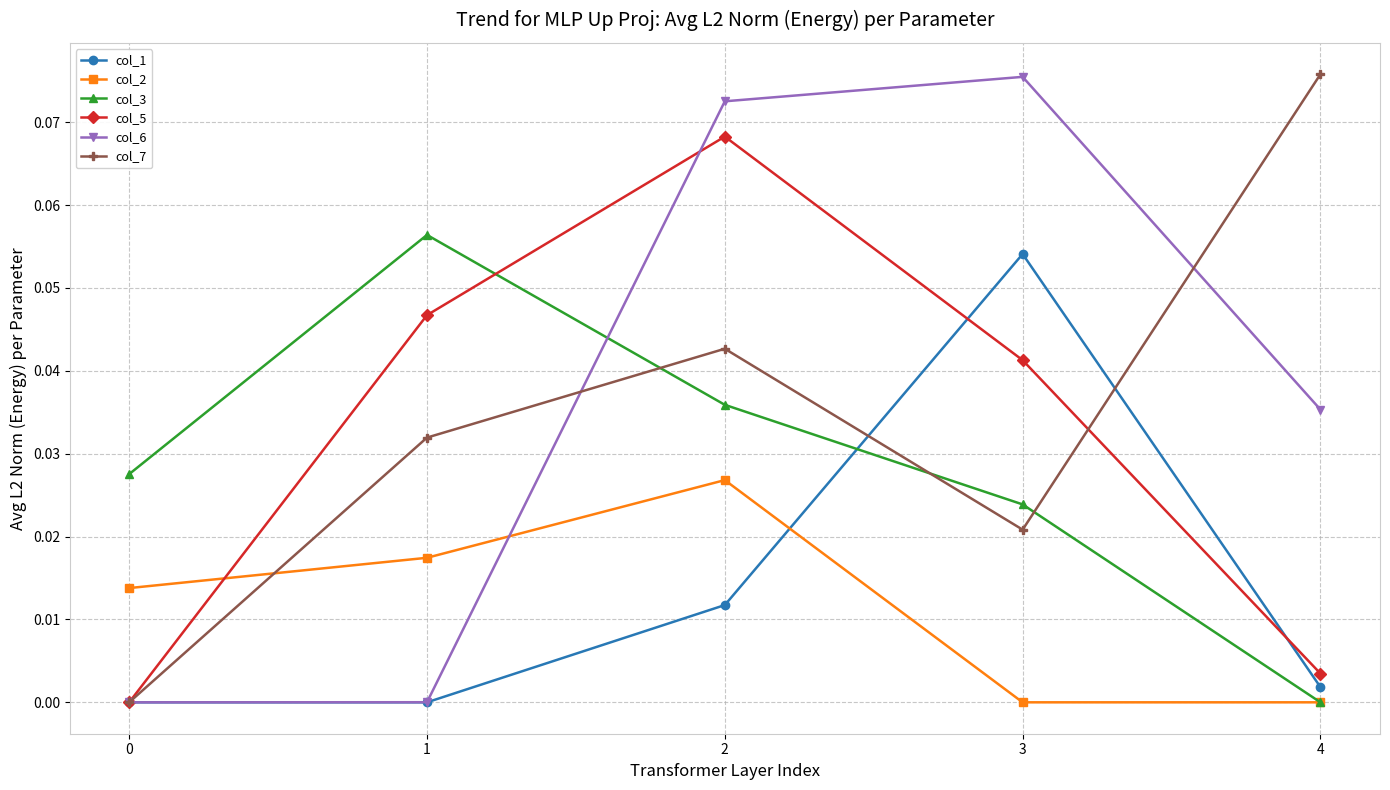

What are all the series names shown in the legend?

col_1, col_2, col_3, col_5, col_6, col_7